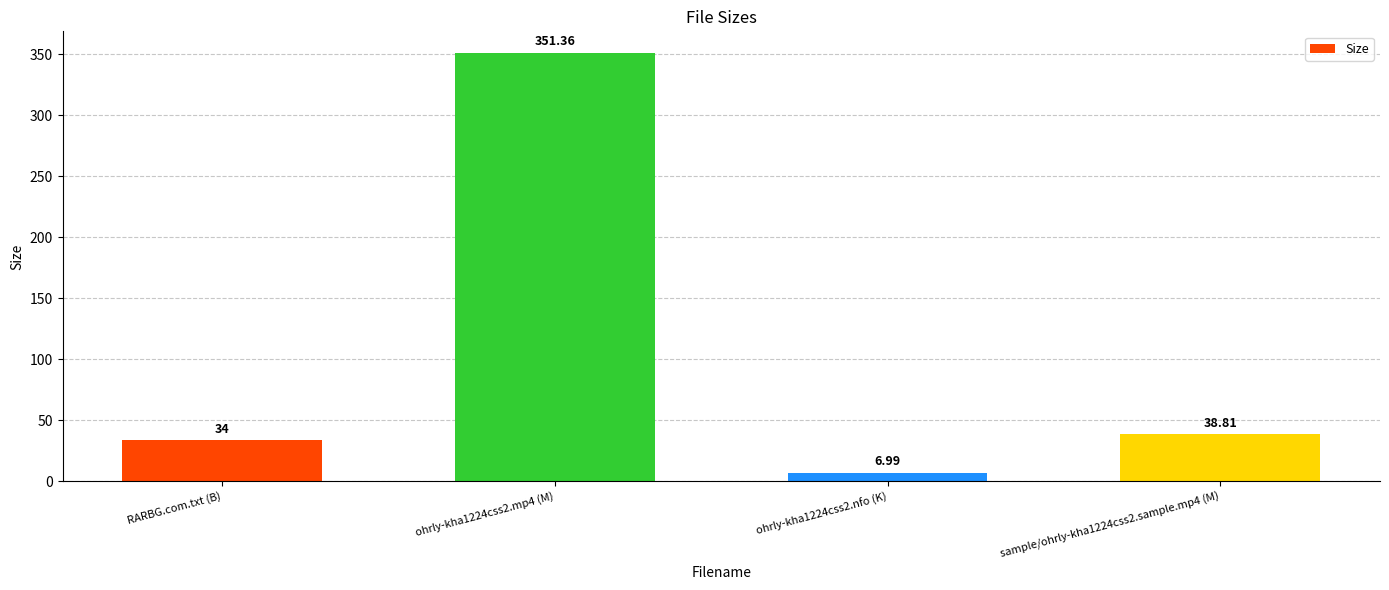

Are the bars grouped side by side (vs. stacked)?

No